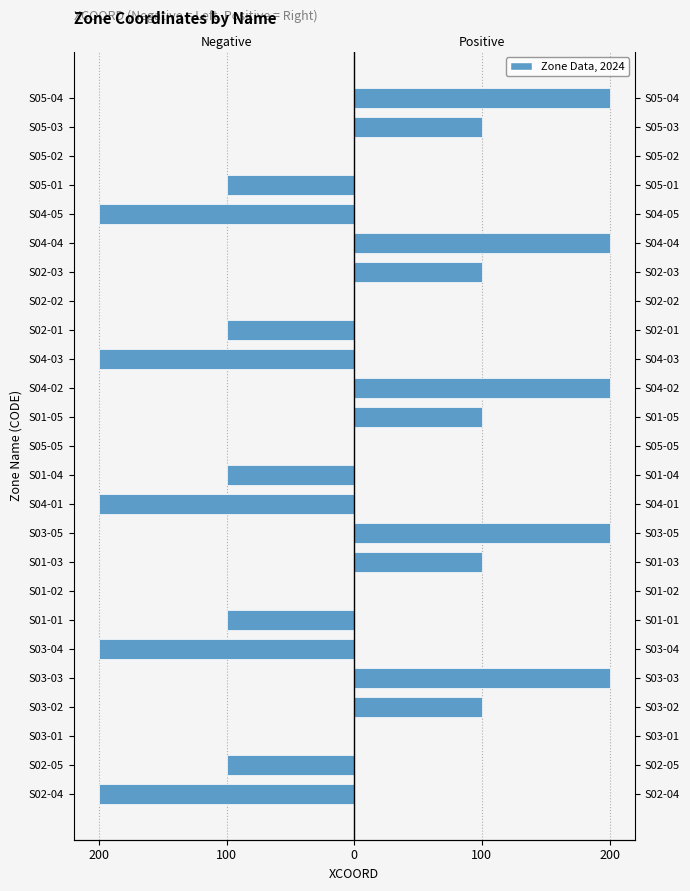

Is it true that Negative XCOORD equals -200 at S04-05?

True